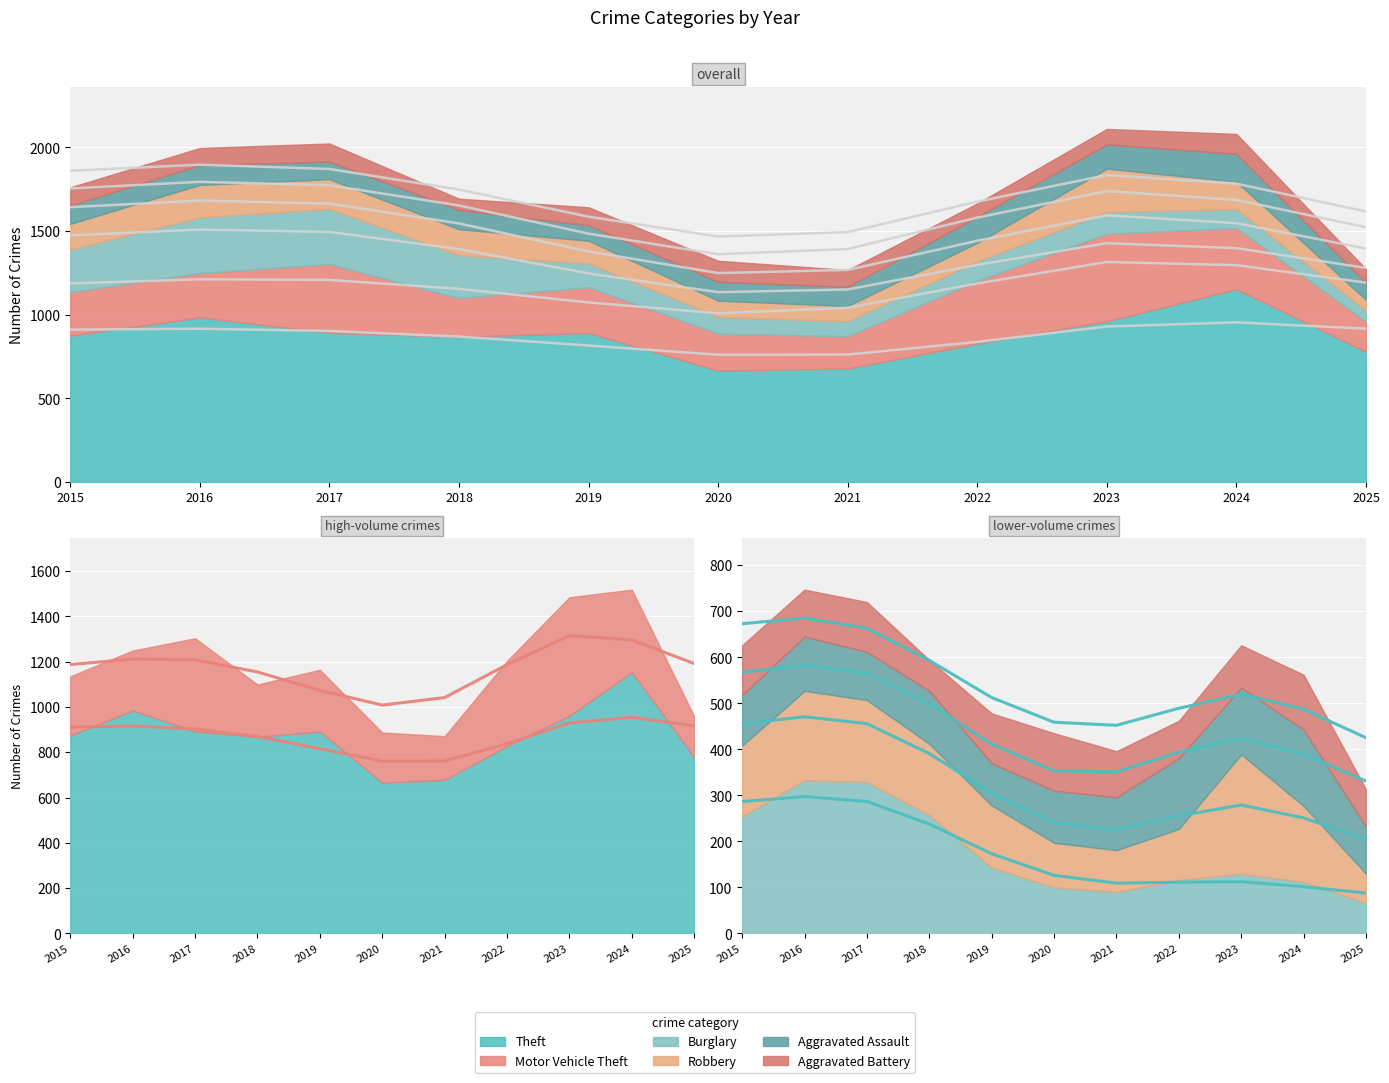

What are all the series names shown in the legend?

Theft, Motor Vehicle Theft, Burglary, Robbery, Aggravated Assault, Aggravated Battery